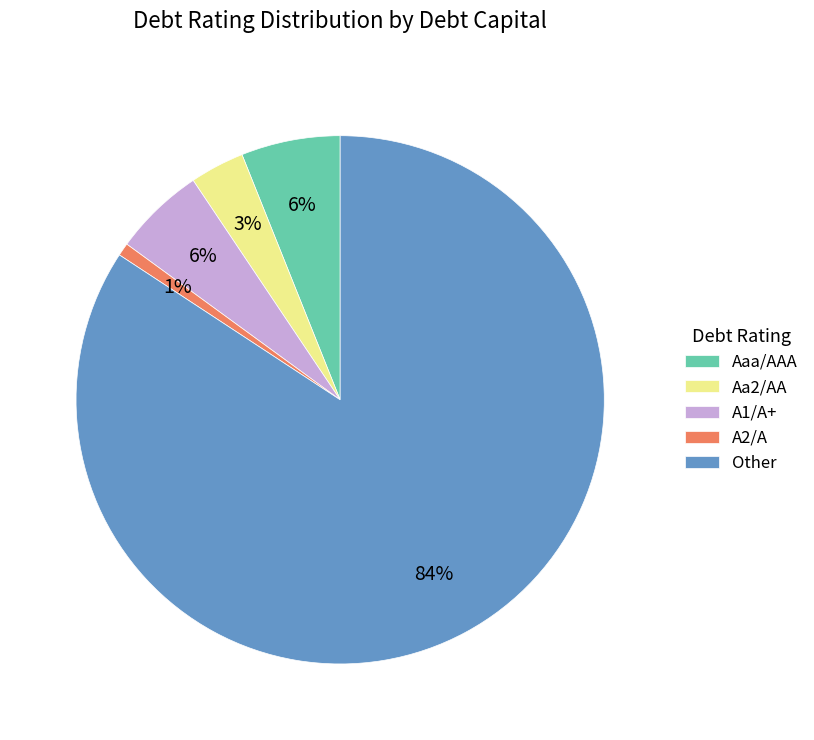

Which slice is the largest?

Other